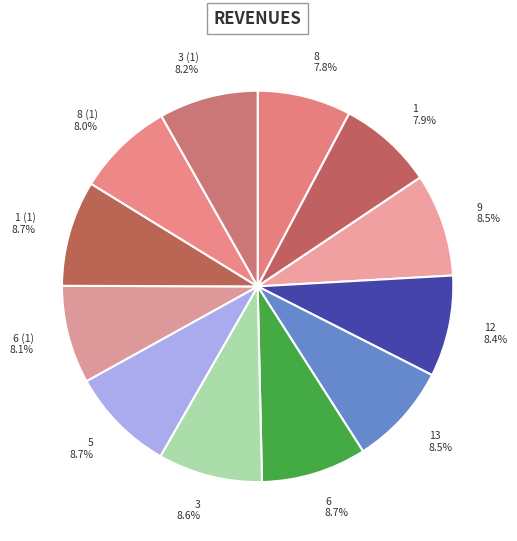

Is it true that 9 is 17% of the pie?

False